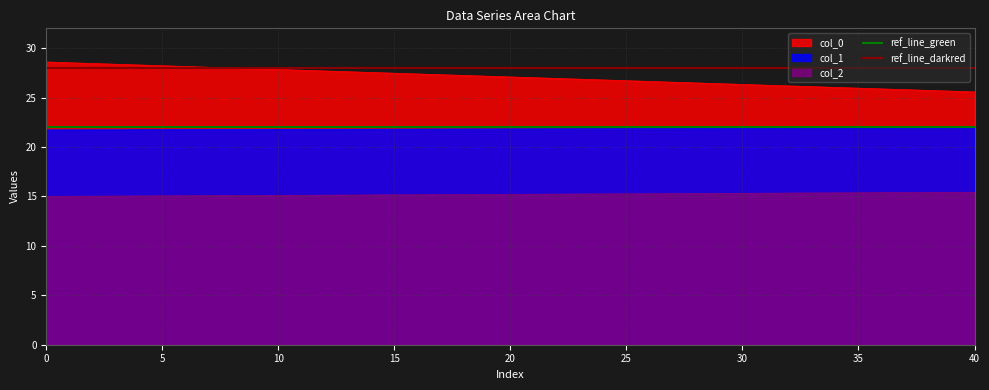

True or false: ref_line_green has a value of 22 at 5.

True